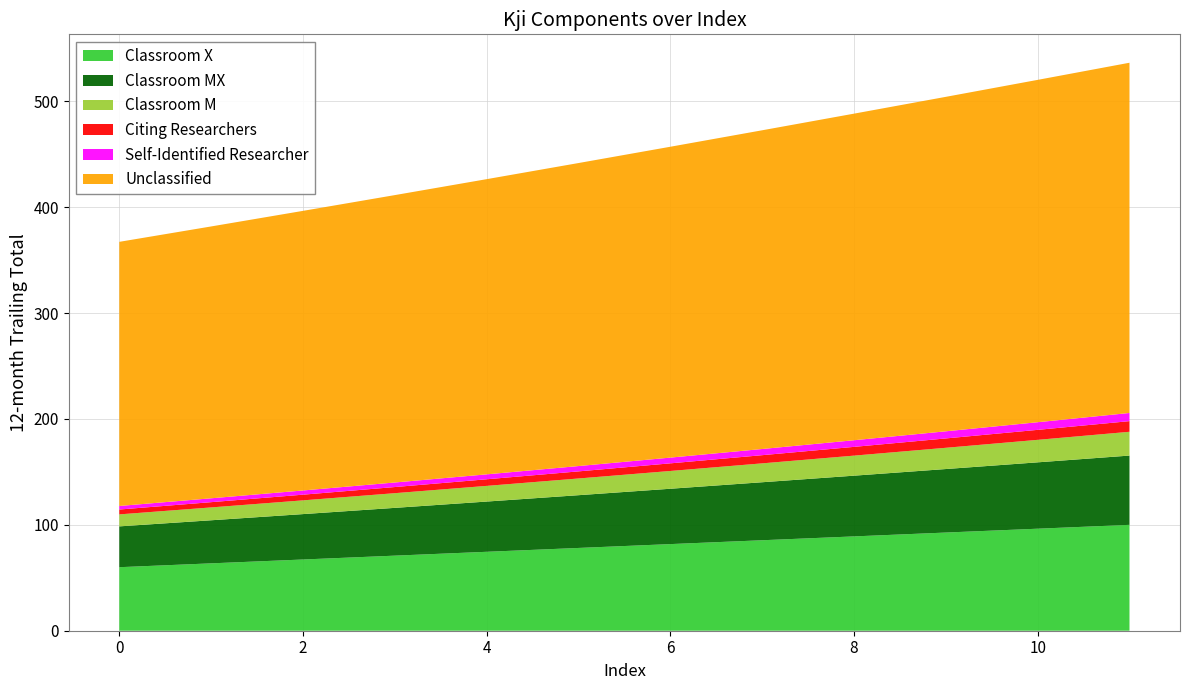

Reading left to right, extract all data points from this chart.

Kji_col1: 0=249.5	1=256.8	2=264.1	3=271.4	4=278.8	5=286.2	6=293.6	7=301.0	8=308.5	9=315.9	10=323.4	11=330.8
Kji_col2: 0=38.6	1=40.7	2=42.9	3=45.1	4=47.5	5=49.8	6=52.3	7=54.8	8=57.4	9=60.0	10=62.7	11=65.4
Kji_col3: 0=11.3	1=12.1	2=13.0	3=13.9	4=14.8	5=15.8	6=16.8	7=17.8	8=18.9	9=20.1	10=21.2	11=22.5
Kji_col4: 0=4.6	1=5.0	2=5.4	3=5.8	4=6.2	5=6.7	6=7.2	7=7.7	8=8.3	9=8.8	10=9.4	11=10.1
Kji_col5: 0=3.4	1=3.7	2=4.0	3=4.3	4=4.7	5=5.0	6=5.4	7=5.8	8=6.3	9=6.7	10=7.2	11=7.7
Tj: 0=60.0	1=63.6	2=67.3	3=70.9	4=74.5	5=78.2	6=81.8	7=85.5	8=89.1	9=92.7	10=96.4	11=100.0